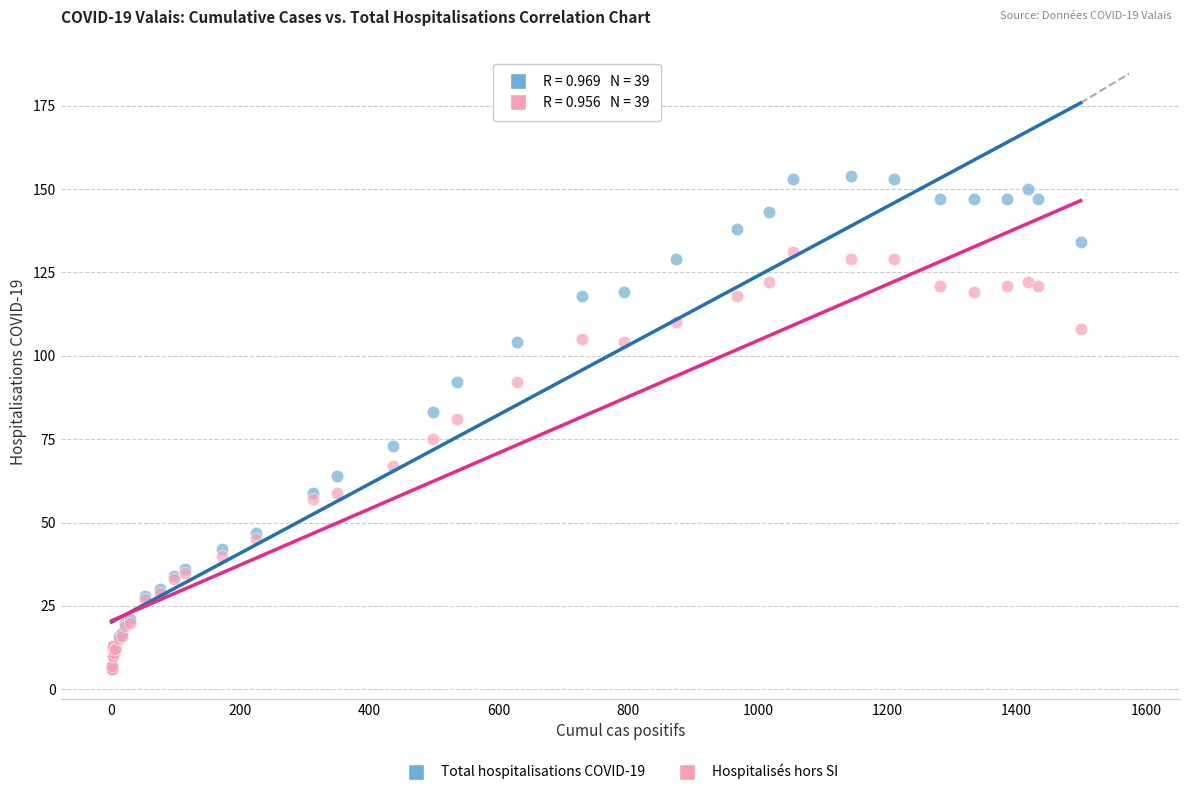

Which series reaches the maximum Y coordinate?

Total hospitalisations COVID-19